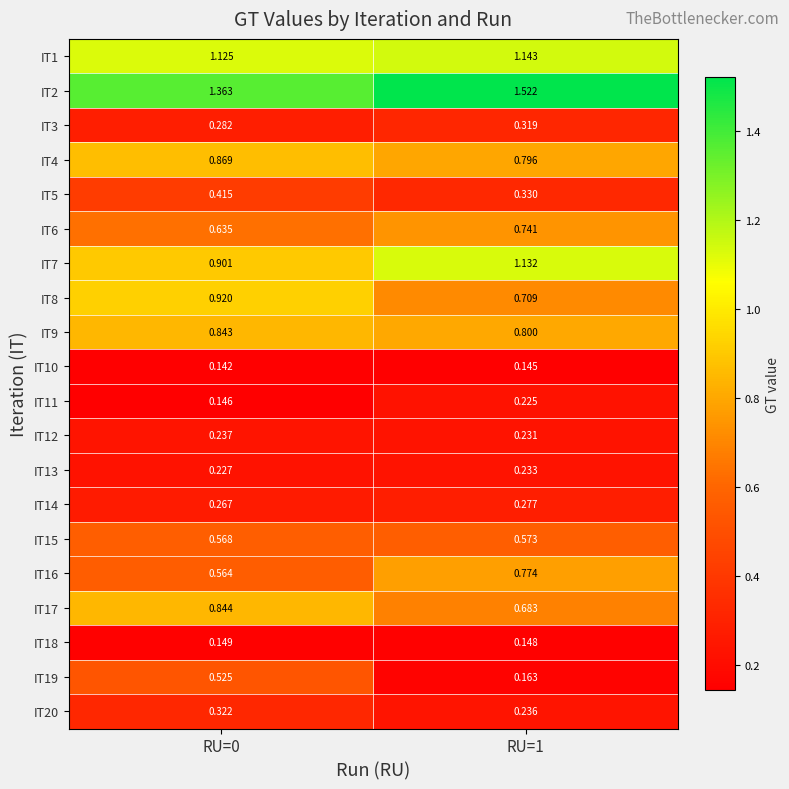

Is the value of IT20 at RU=1 greater than the value of IT8 at RU=0?

No